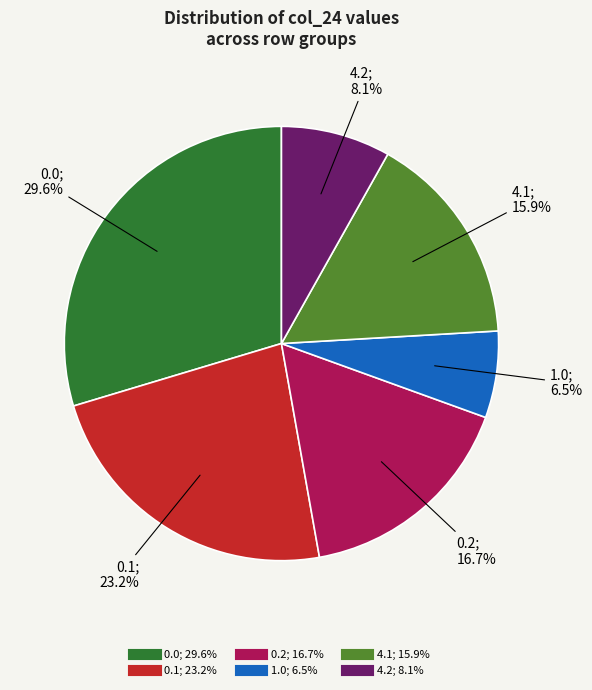

Is there a majority slice in this chart?

No